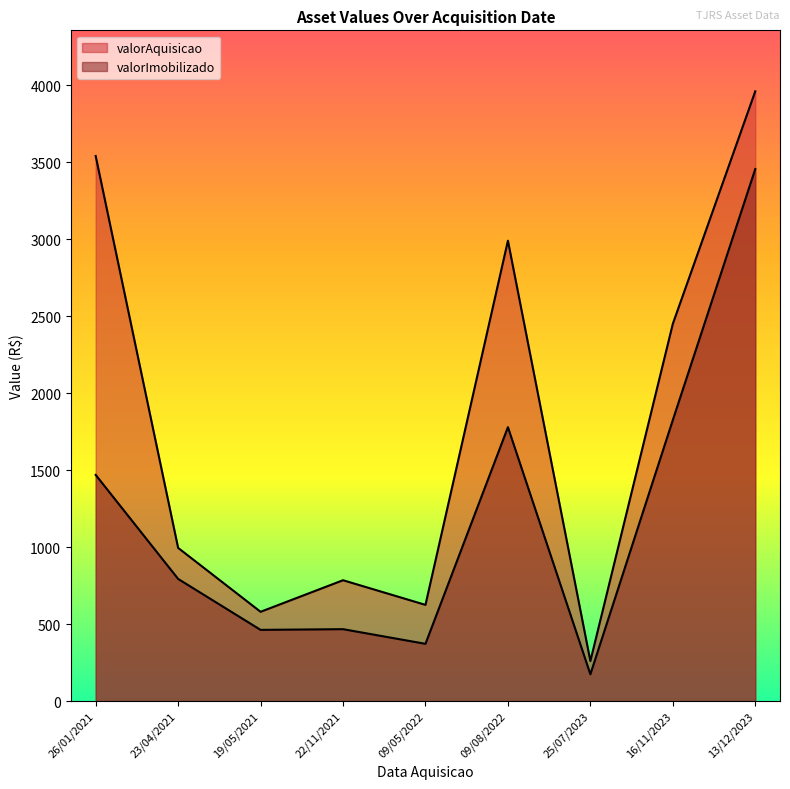

What is the smallest value displayed?

174.2